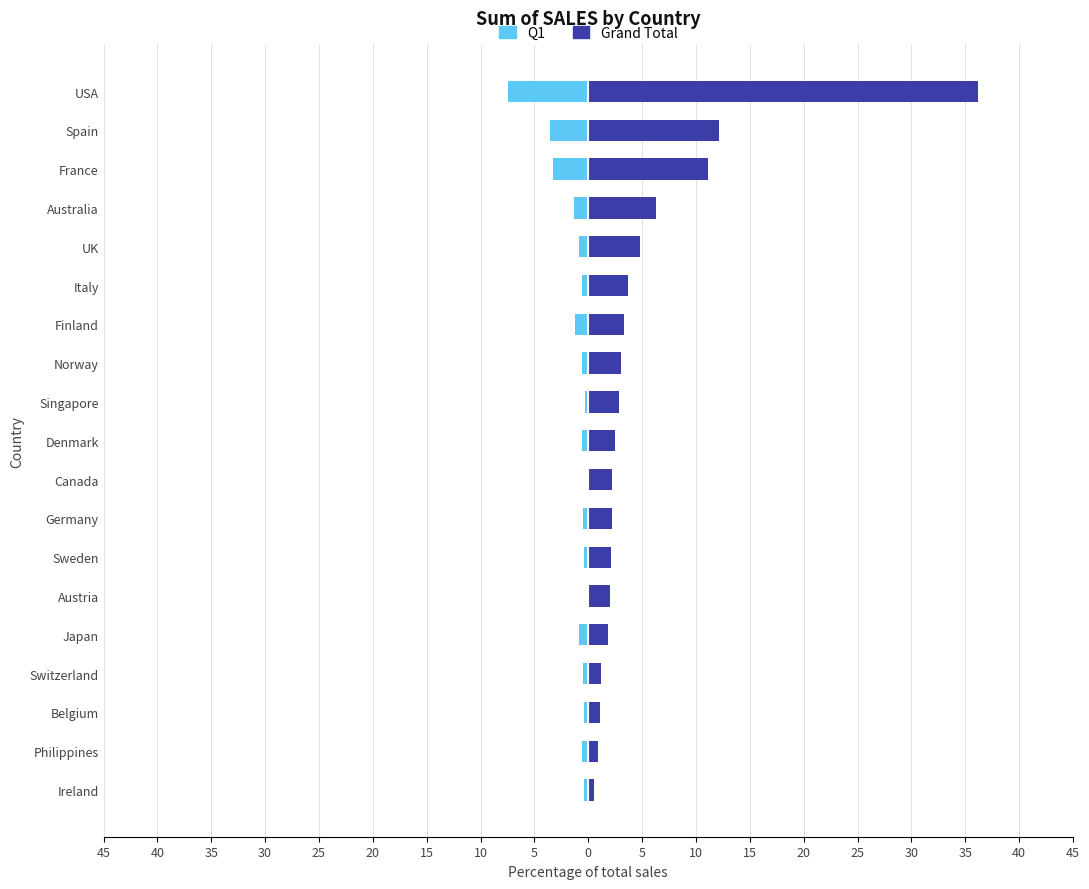

The value of Grand Total at Denmark is 2.4. True or false?

True